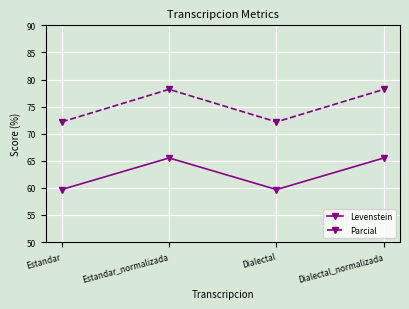

What is the minimum value shown in the chart?

59.7